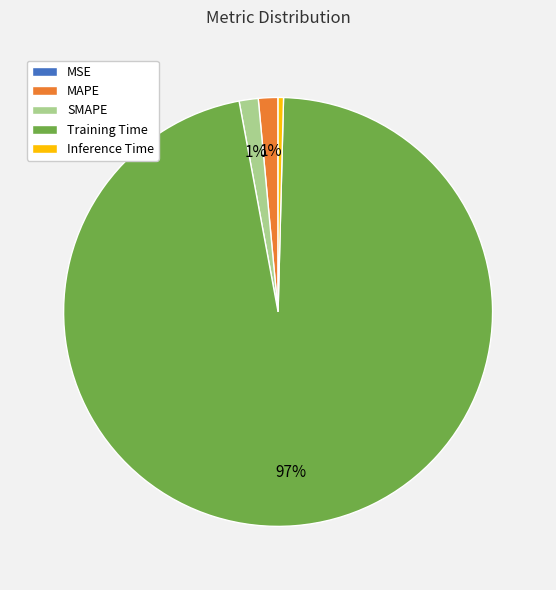

To the nearest percent, what is the average slice percentage?

20%